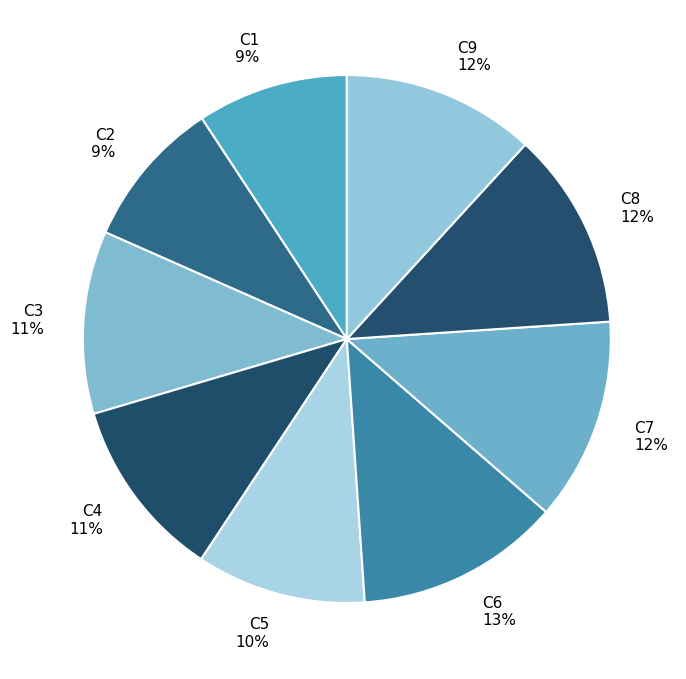

Approximately how many times larger is the value at C7 compared to C4?

1.1